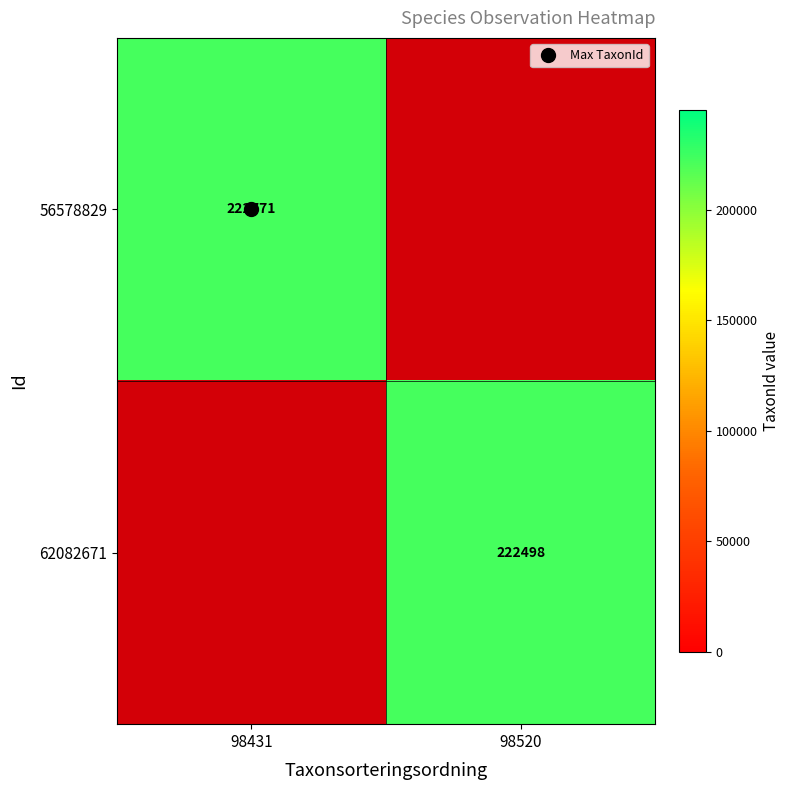

How many positive values does the 56578829 series have?

1